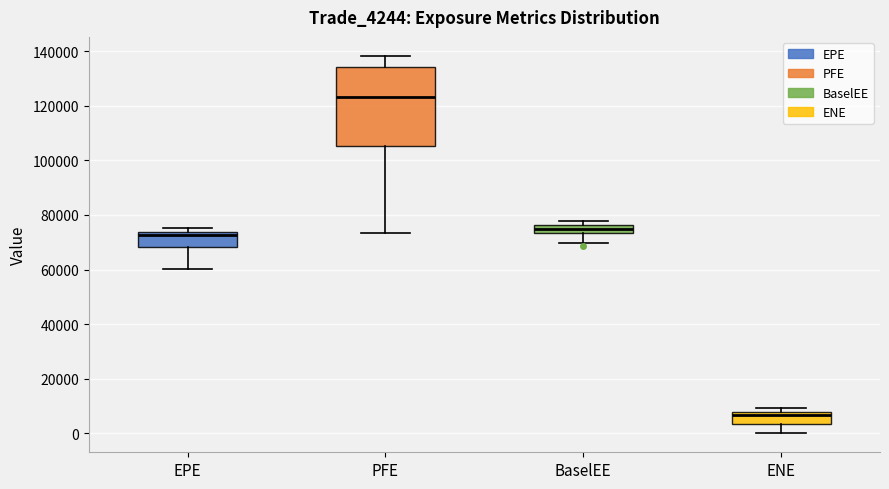

Which box is the tallest, from its lower edge to its upper edge?

PFE